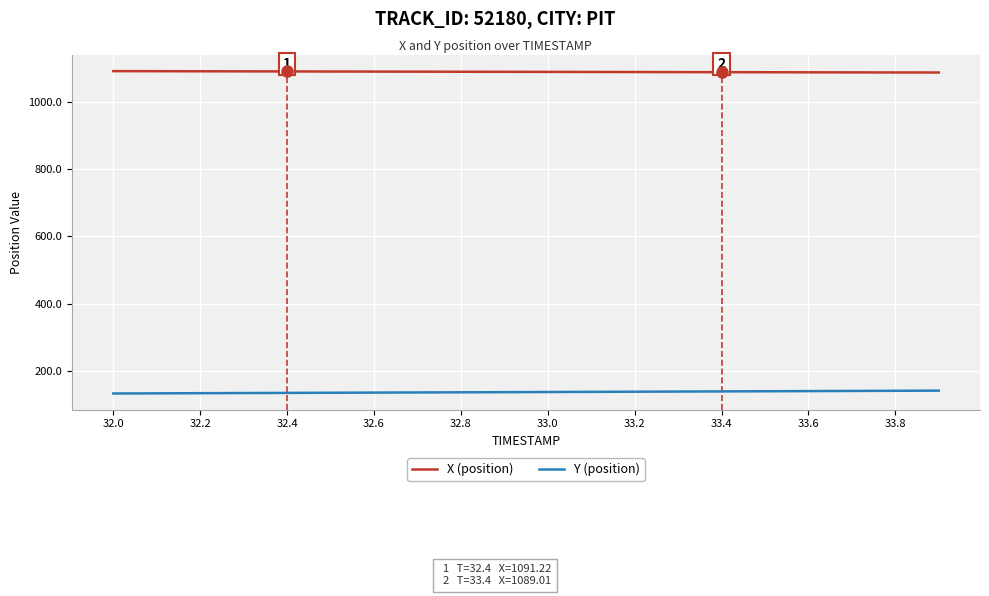

How many lines are shown in the chart?

2